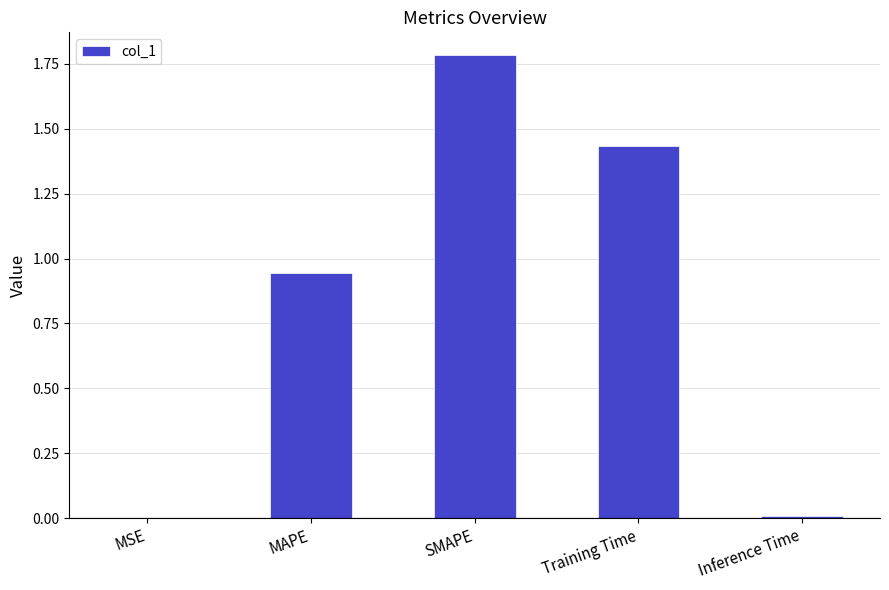

The chart shows a value of 0.7 at SMAPE. True or false?

False